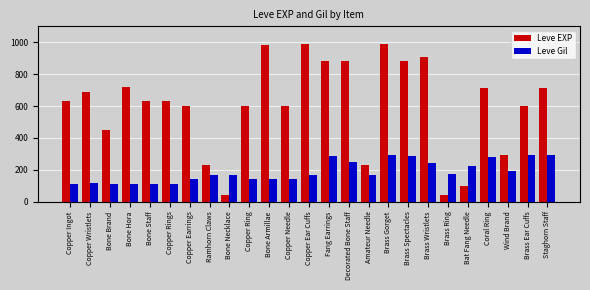

What is the lowest value of the Leve EXP series?

40